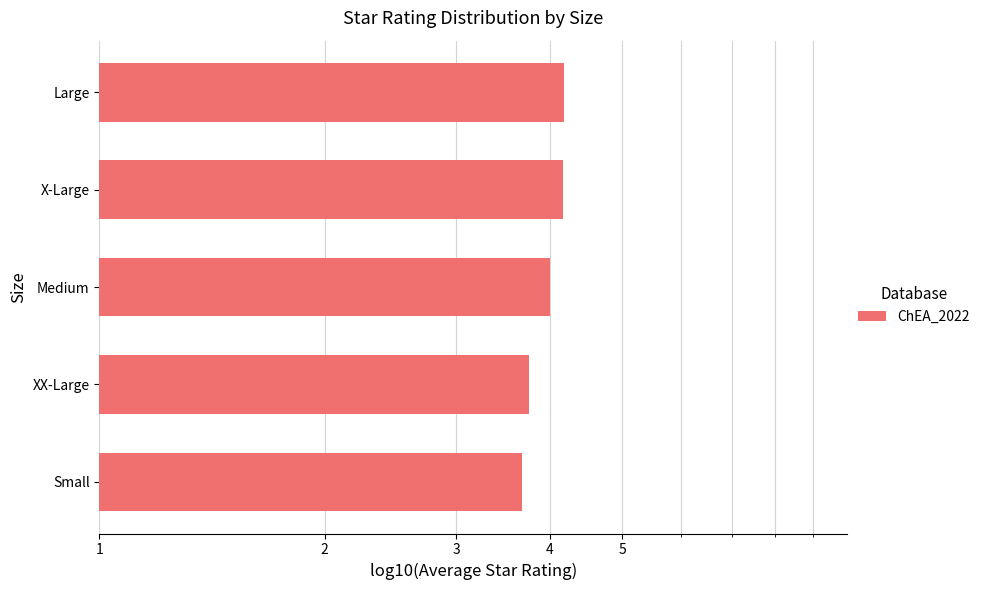

Are the bars grouped side by side (vs. stacked)?

No